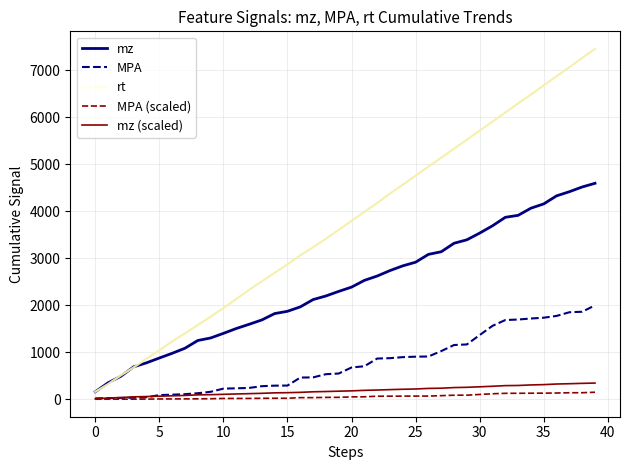

Which series has the largest range (max minus min)?

rt